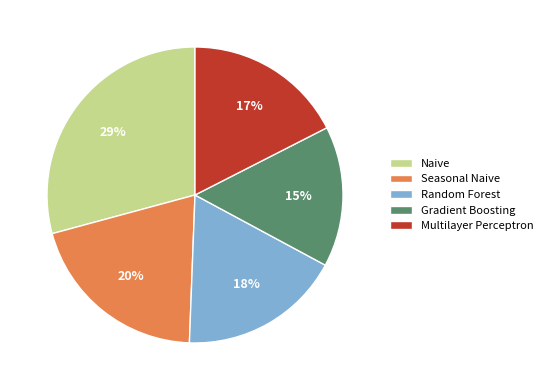

Which slice is the smallest?

Gradient Boosting